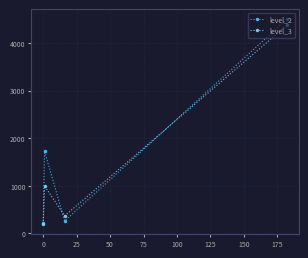

Rank the series by their maximum value, from lowest to highest.

level_3, level_2